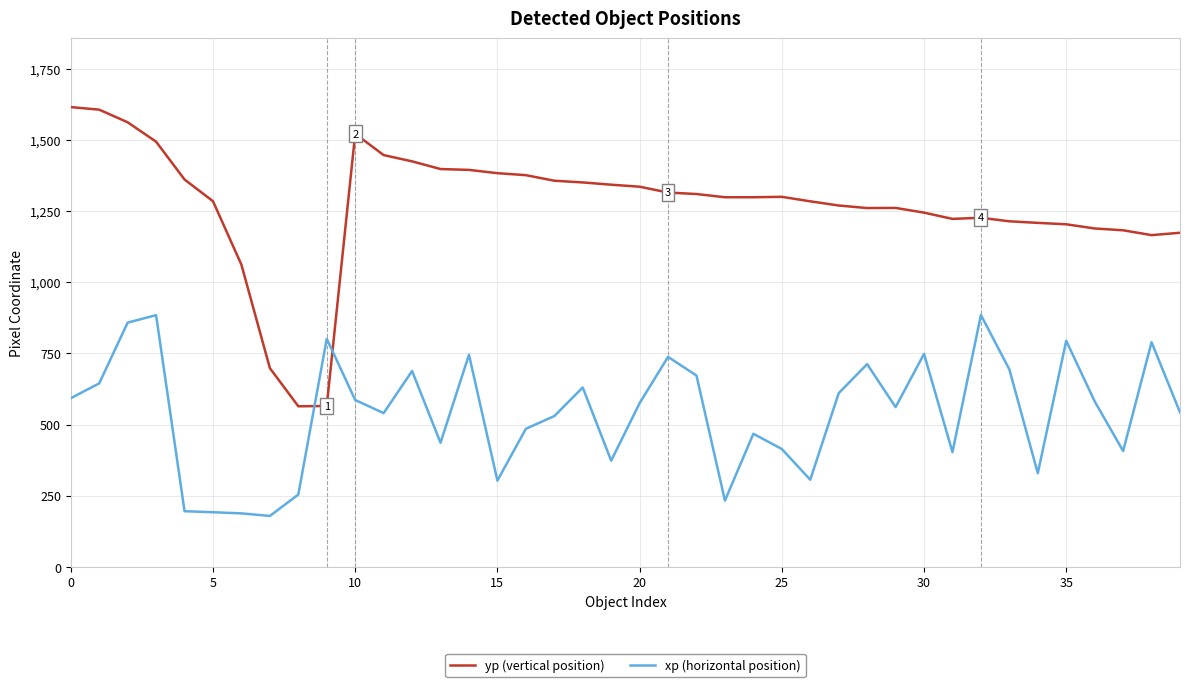

What is the difference between the maximum and minimum values in the xp (horizontal position) series?

705.5